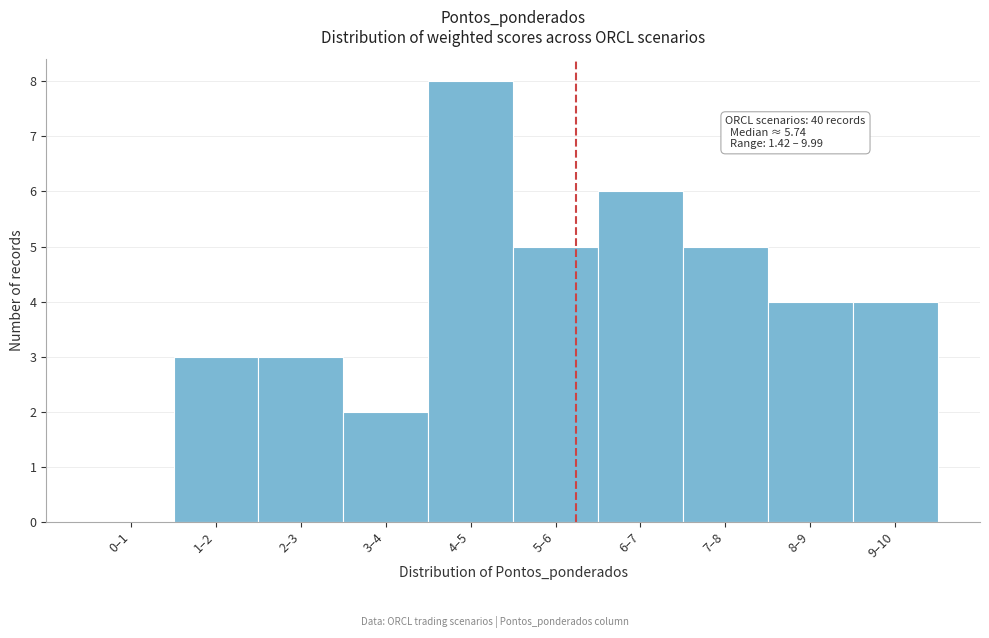

Reading left to right, transcribe all the data shown in this chart.

0–1=0	1–2=3	2–3=3	3–4=2	4–5=8	5–6=5	6–7=6	7–8=5	8–9=4	9–10=4